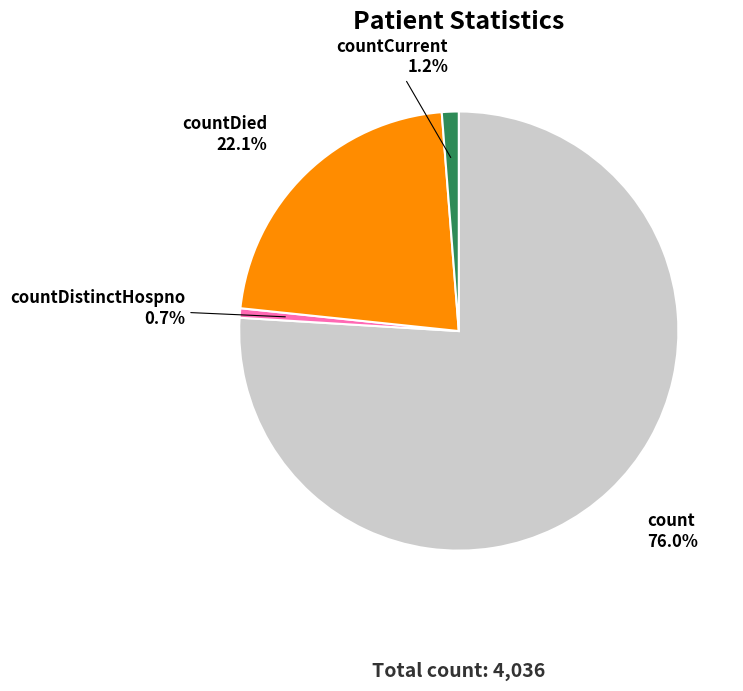

Is there a majority slice in this chart?

Yes